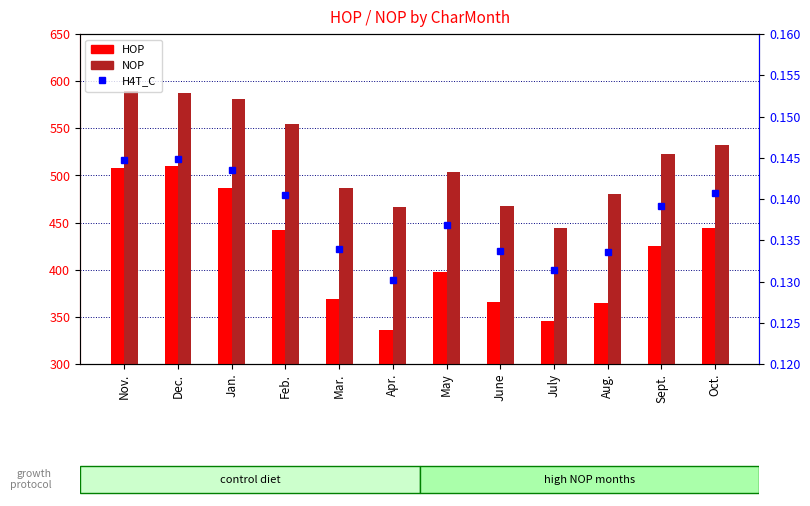

At which category is the sum across all series the highest?

Nov.